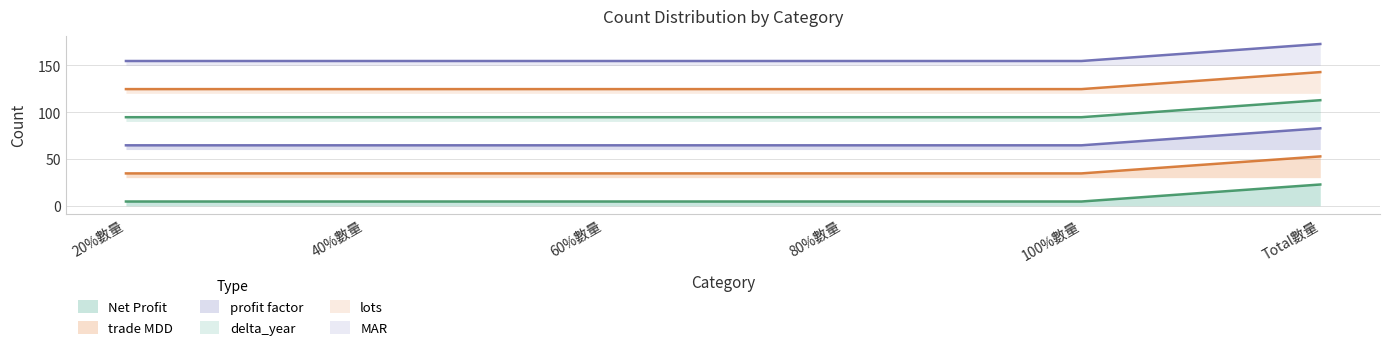

Which has a higher value, 100%數量 or 60%數量?

100%數量